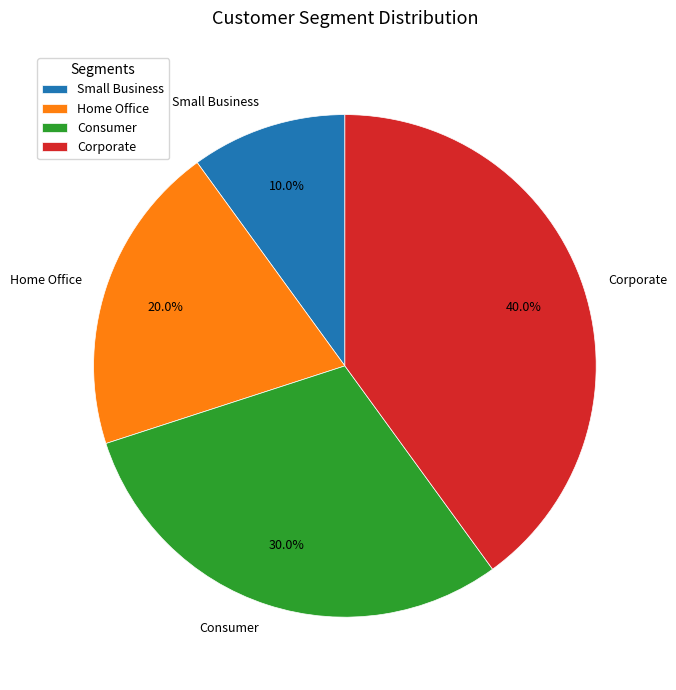

Which category has the smallest portion of the pie?

Small Business